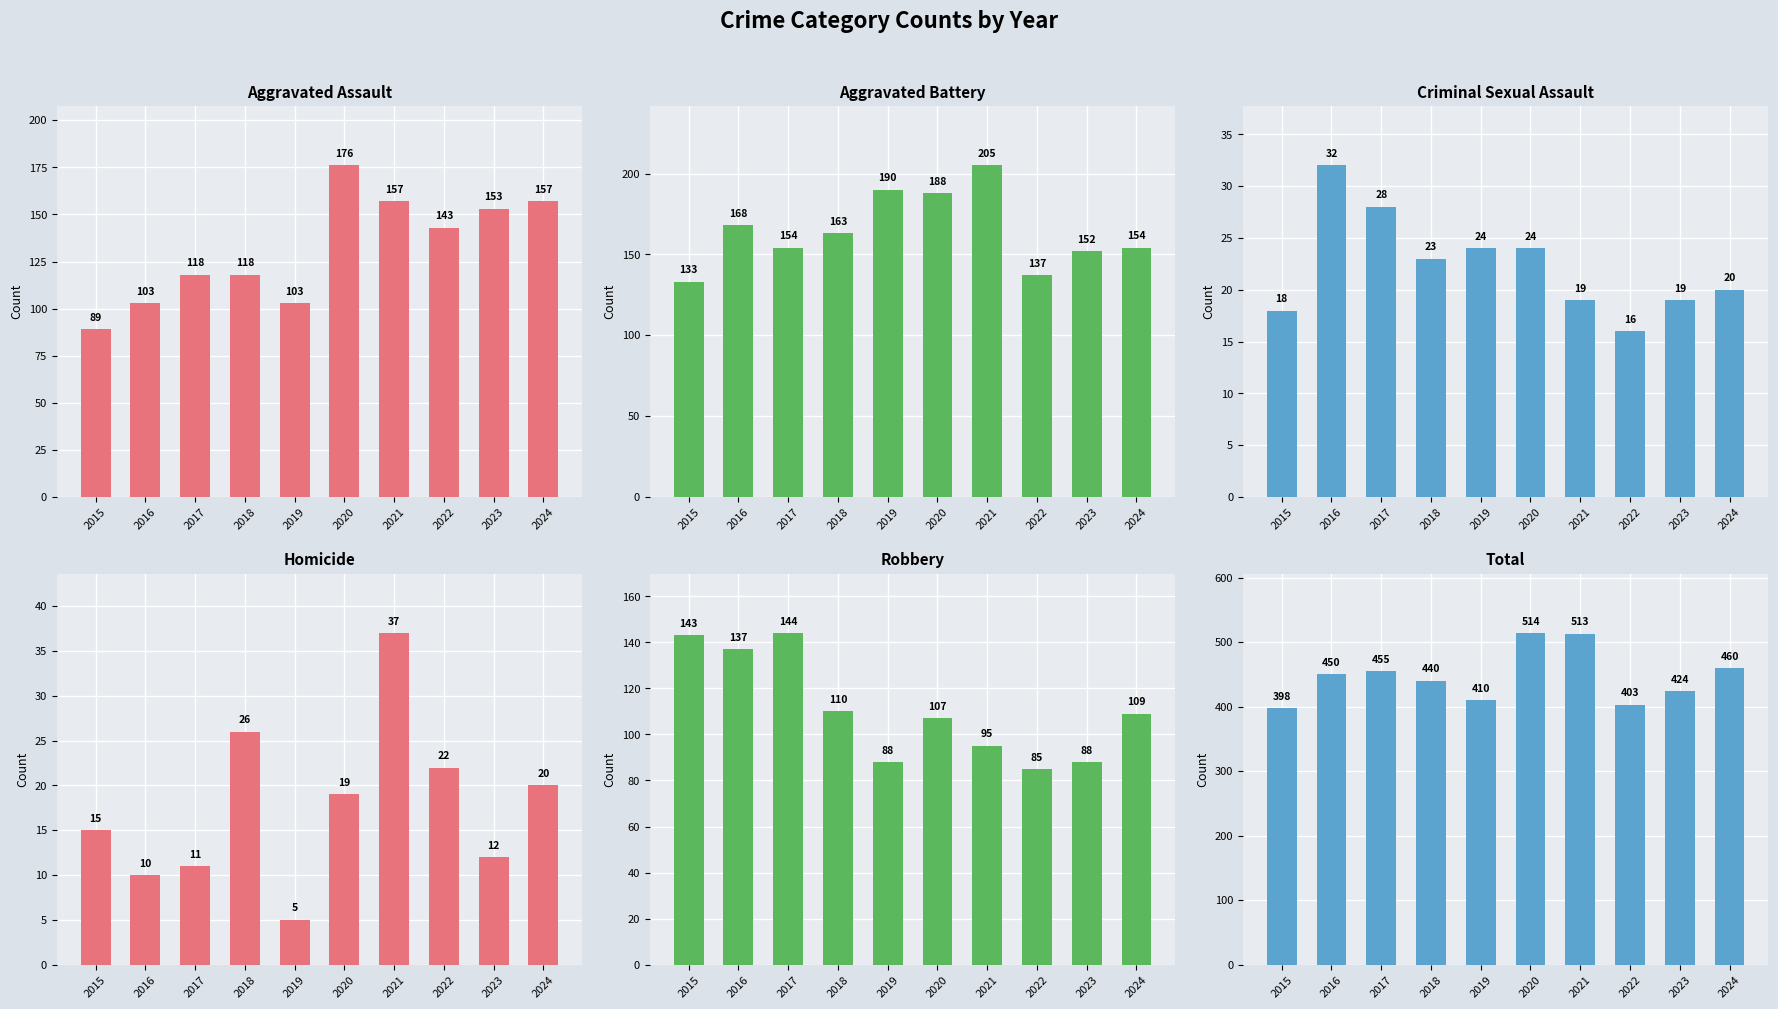

What are all the series names shown in the legend?

Aggravated Assault, Aggravated Battery, Criminal Sexual Assault, Homicide, Robbery, Total